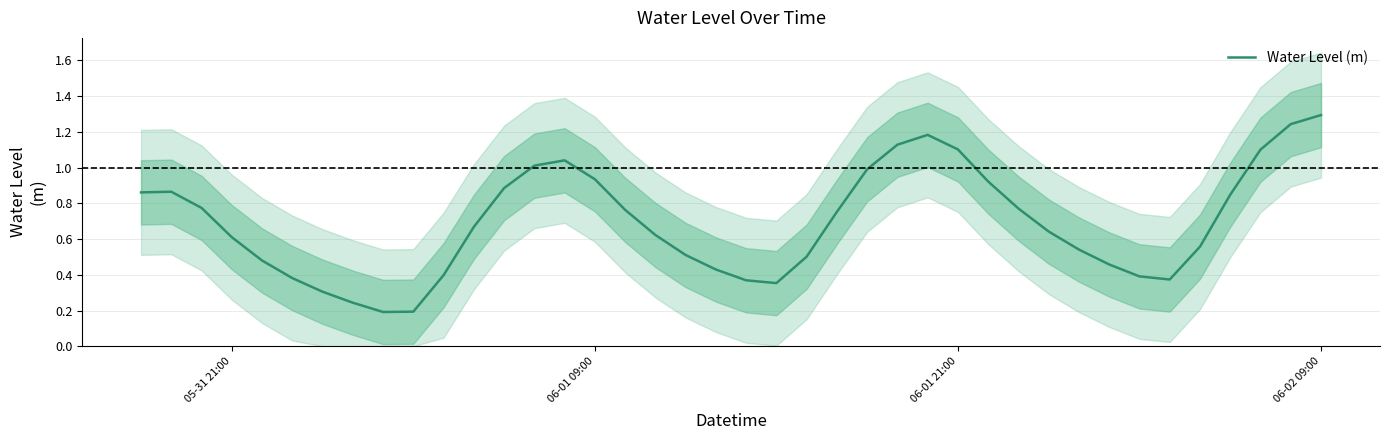

What is the maximum value for Water Level (m)?

1.3